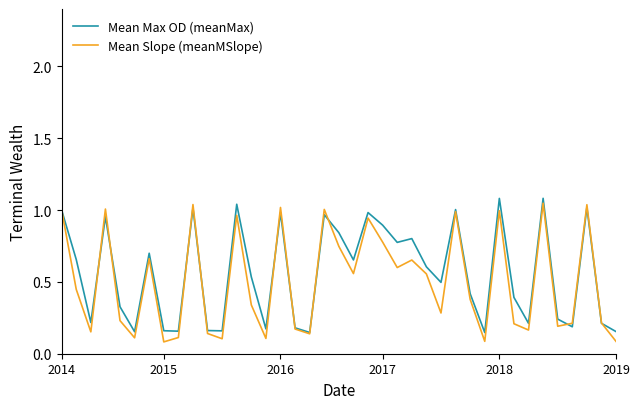

What is the greatest value displayed?

1.1